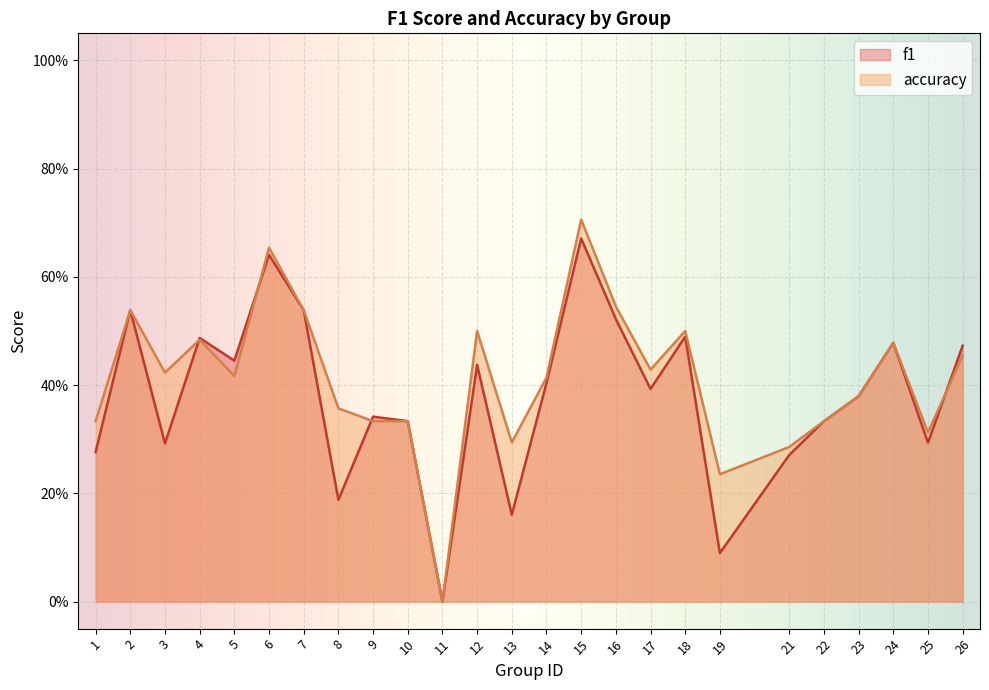

At how many categories does at least one series exceed 0?

24